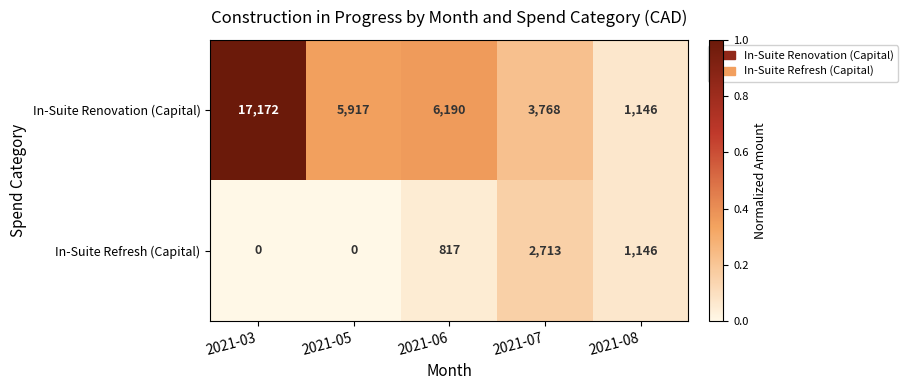

The value of In-Suite Renovation (Capital) at 2021-06 is 6190. True or false?

True